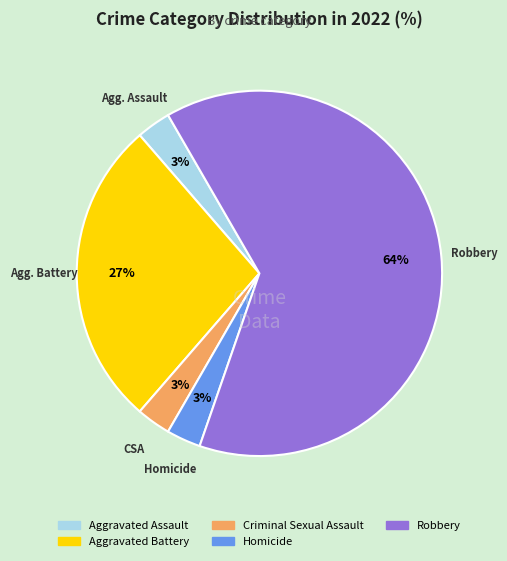

How many slices are in this pie chart?

5